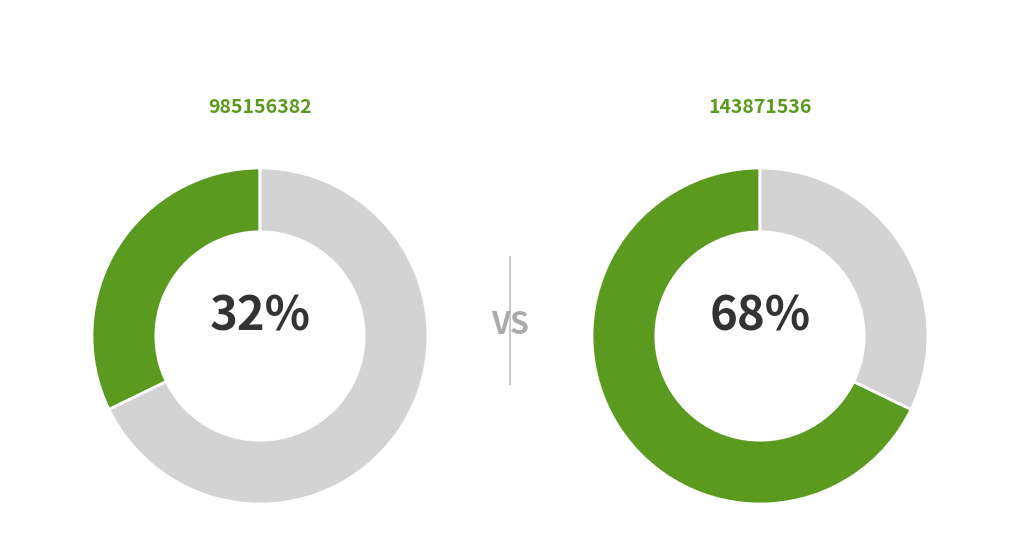

Is there any slice that represents more than half of the pie?

Yes